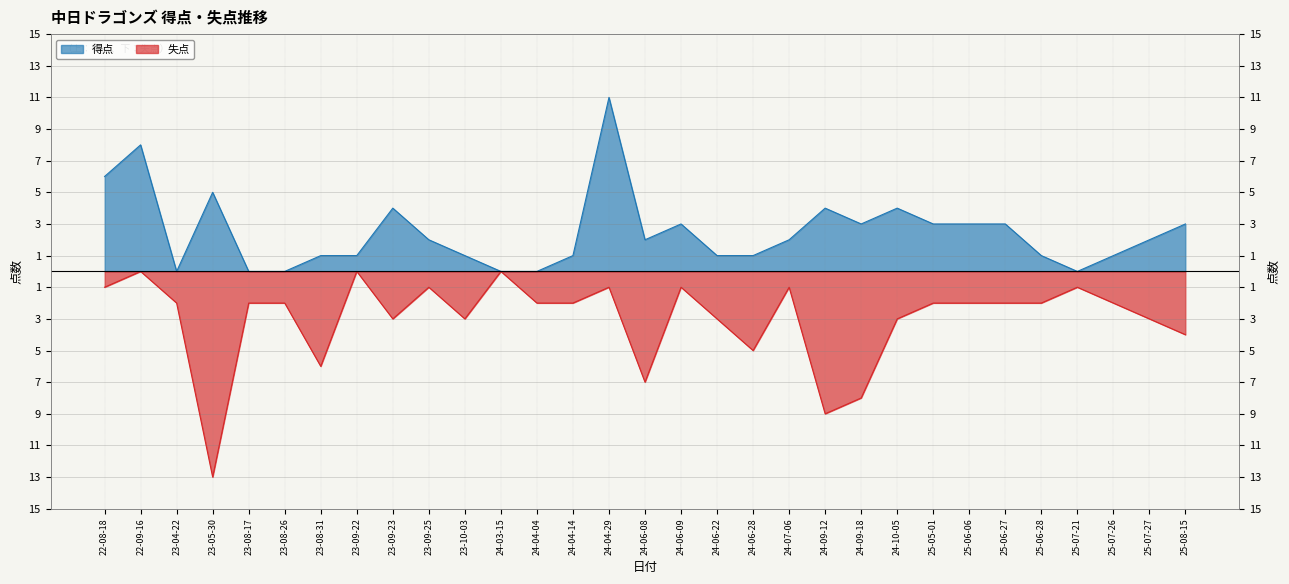

At which category is the sum across all series the highest?

24-04-29